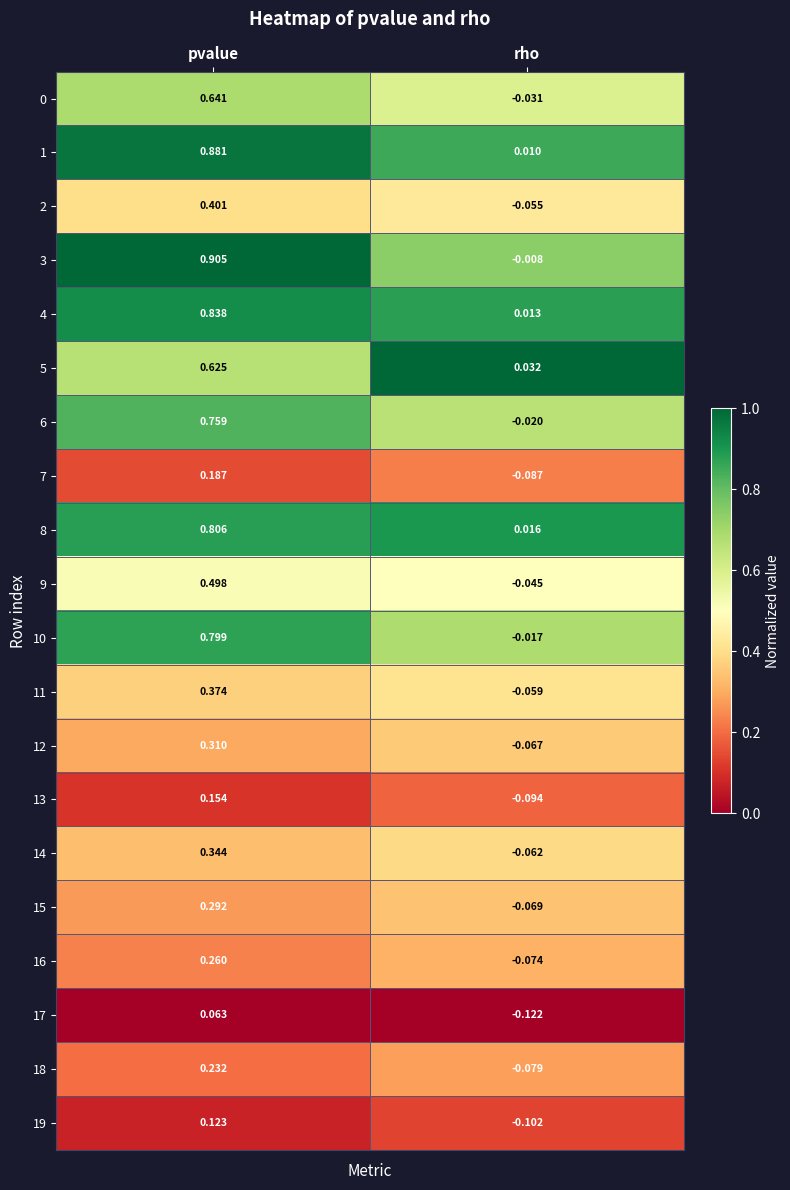

What is the total value across all series at pvalue?

9.5